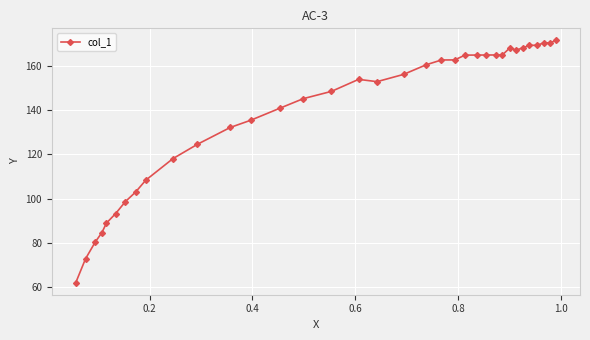

True or false: the data has more than 0 interior local peaks.

True